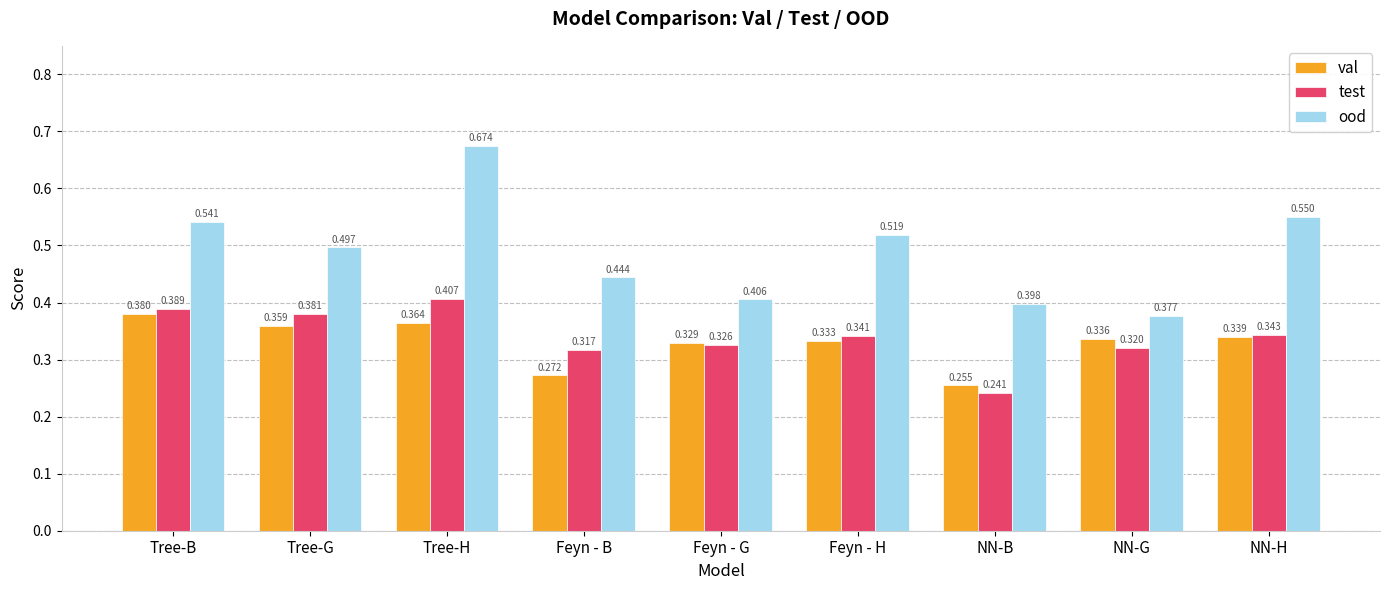

Which label corresponds to the largest value in the chart?

Tree-H